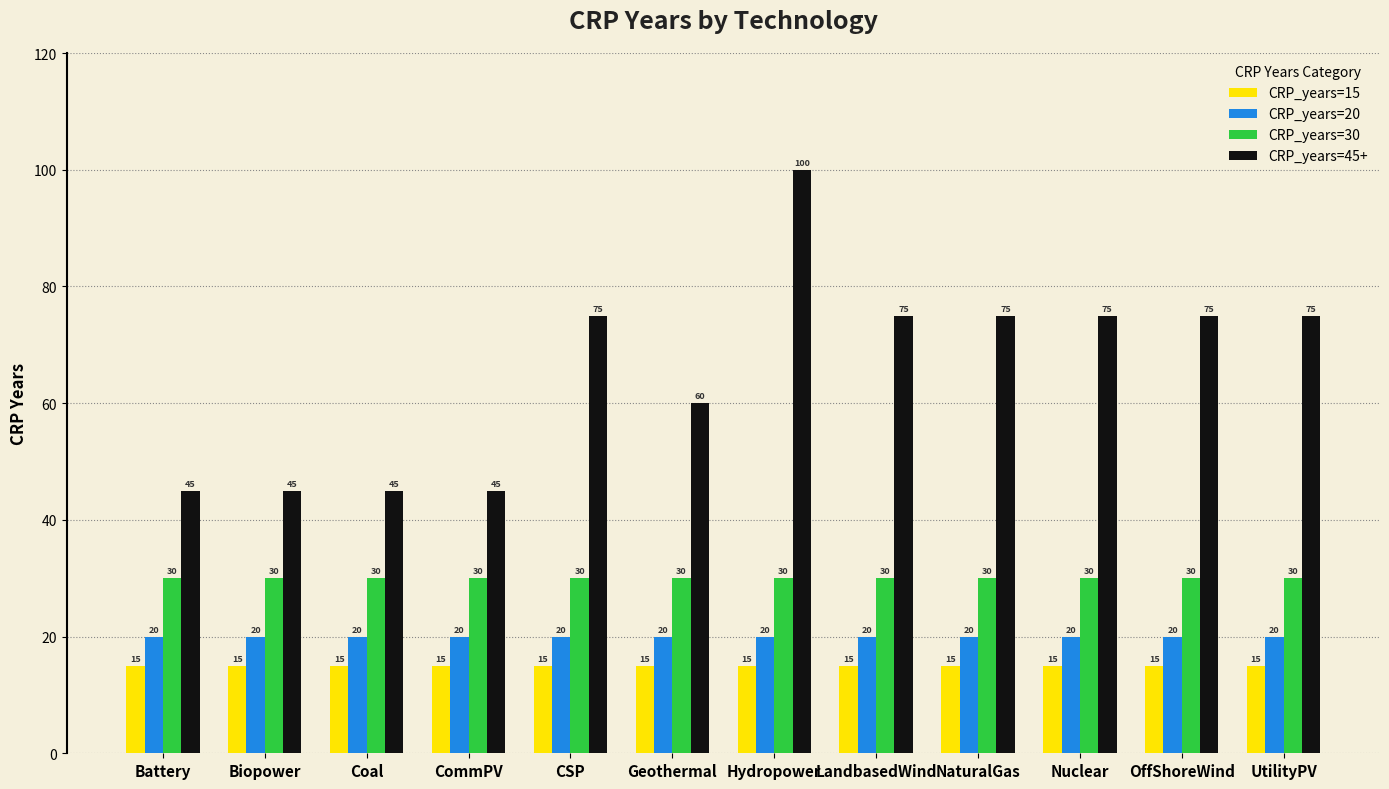

Rank the series by their maximum value, from highest to lowest.

CRP_years=45+, CRP_years=30, CRP_years=20, CRP_years=15